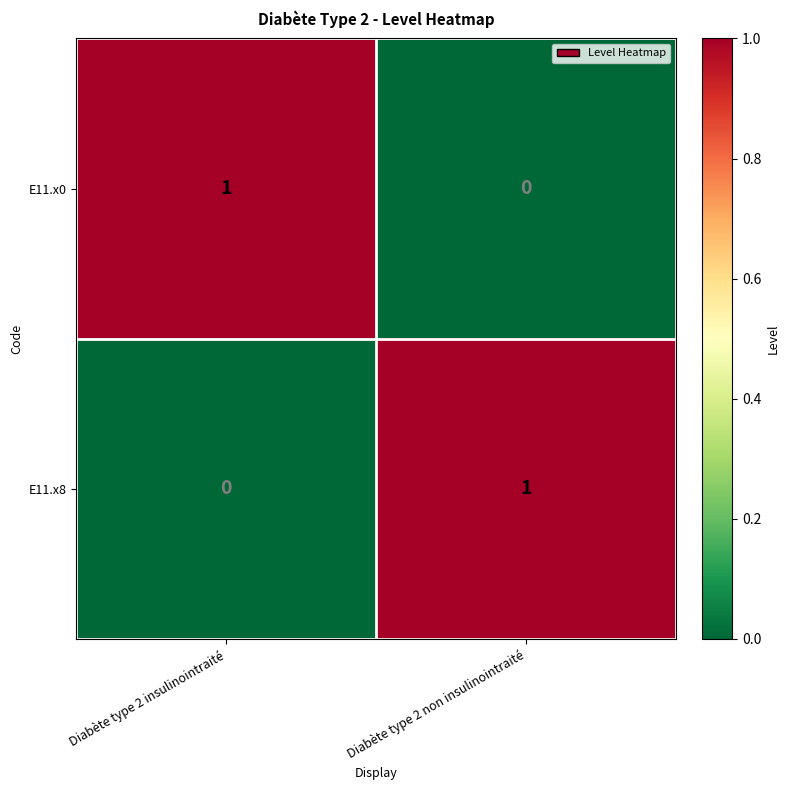

Reading right to left, what are all the values shown in this chart?

E11.x0: Diabète type 2 non insulinointraité=0	Diabète type 2 insulinointraité=1
E11.x8: Diabète type 2 non insulinointraité=1	Diabète type 2 insulinointraité=0